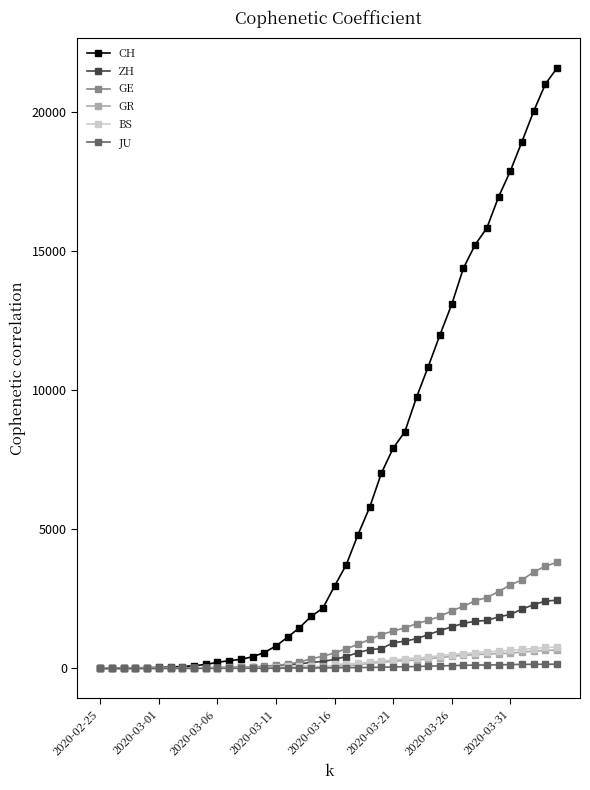

How many lines are shown in the chart?

6